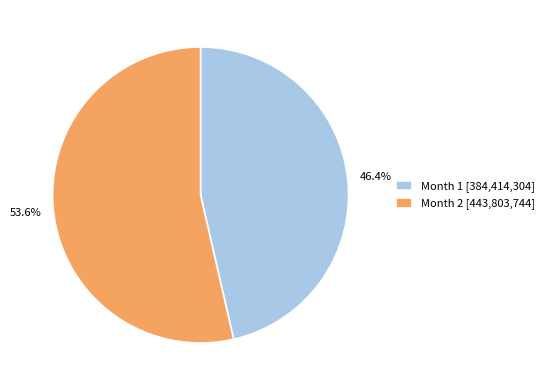

Which category has the biggest portion of the pie?

Month 2 [443,803,744]